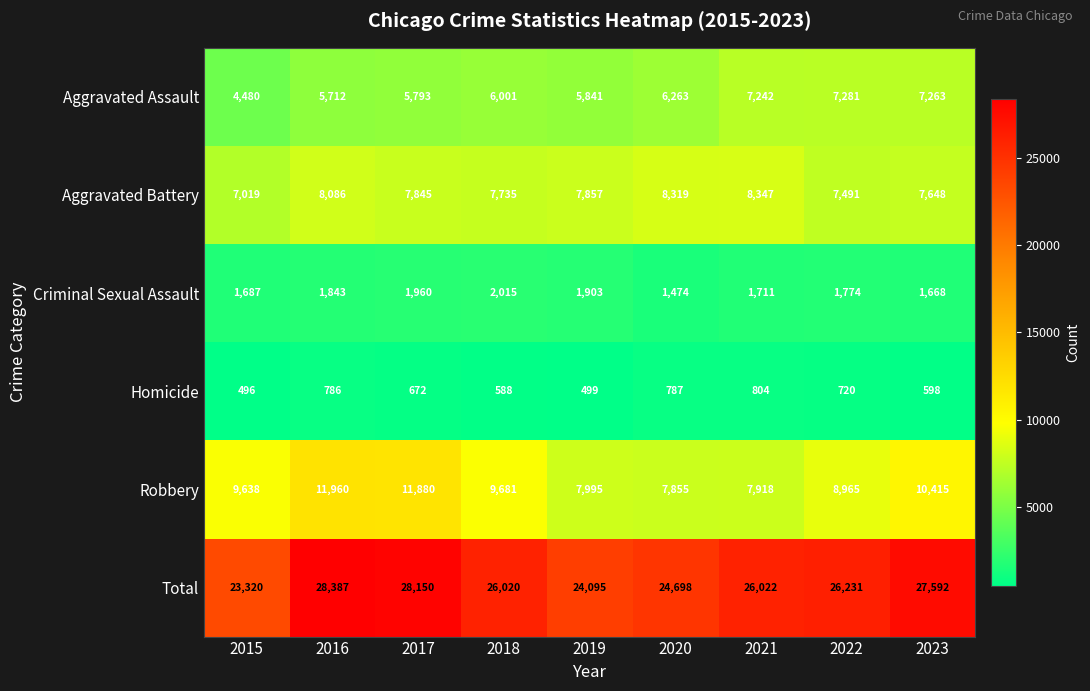

At which label is Aggravated Assault closest to 5880?

2019